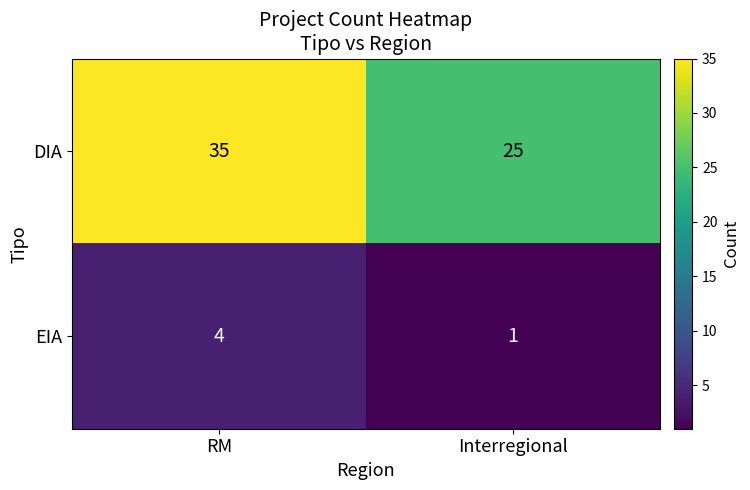

Which series changed the most between RM and Interregional?

DIA